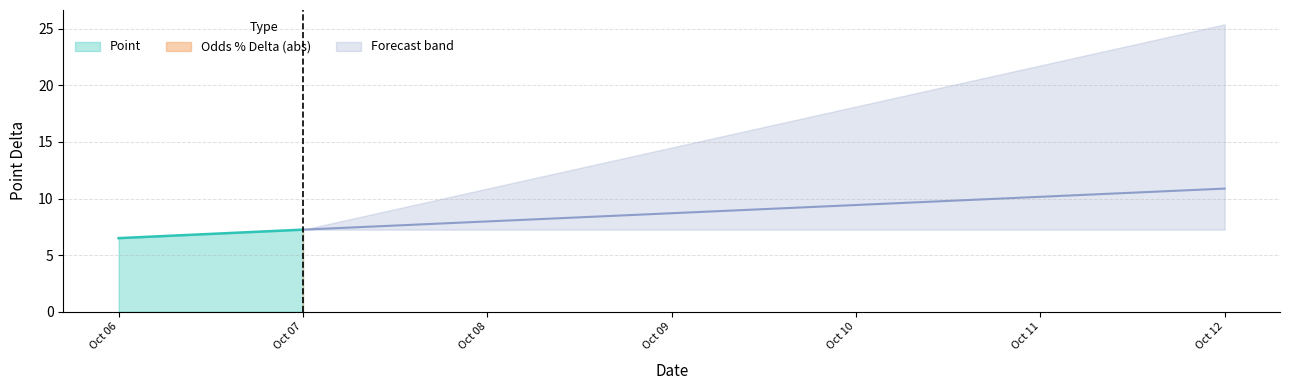

What is the sum of all Odds_Pct_Delta values?

-1.7